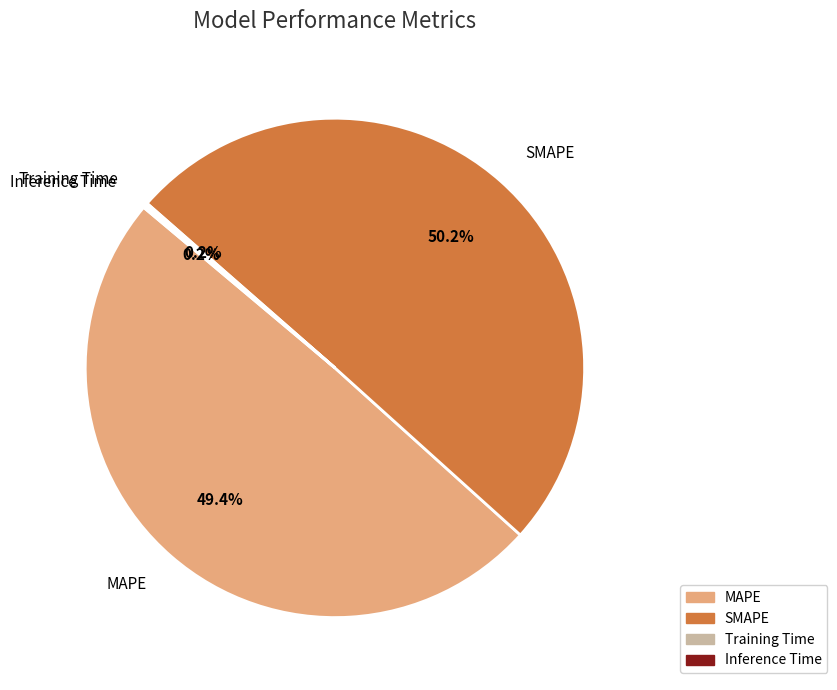

What is the largest slice in the pie chart?

SMAPE